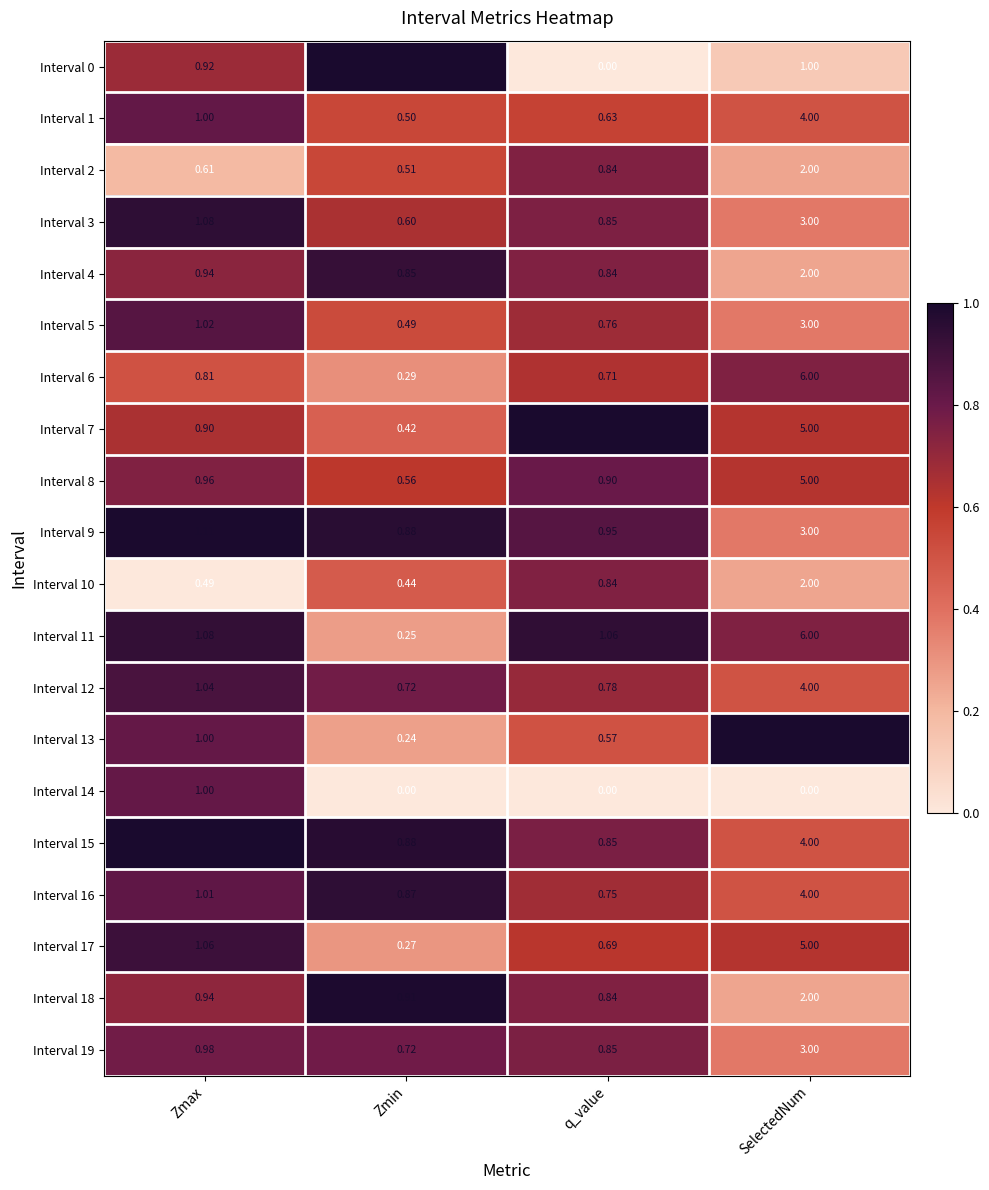

At which category is the sum across all series the highest?

SelectedNum